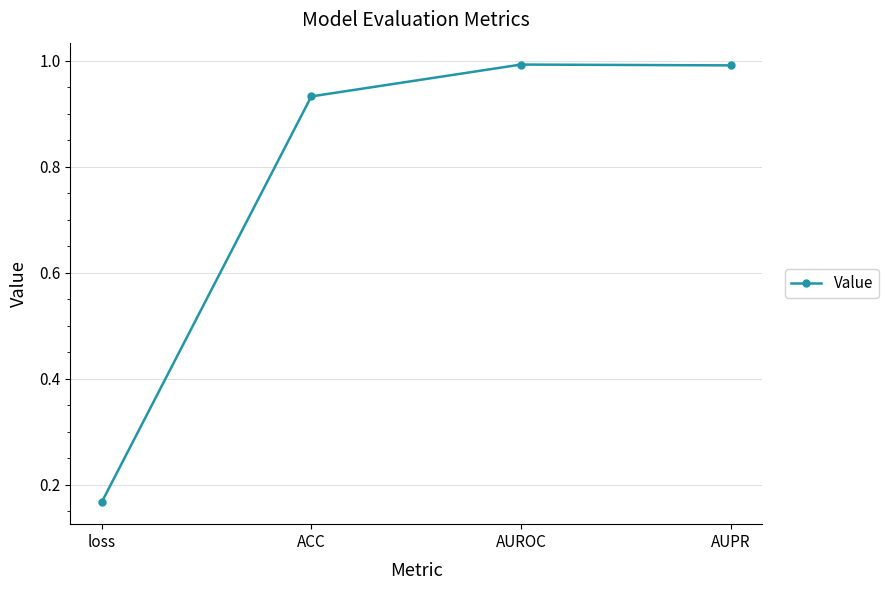

What is the value of the 4th point from the left?

1.0